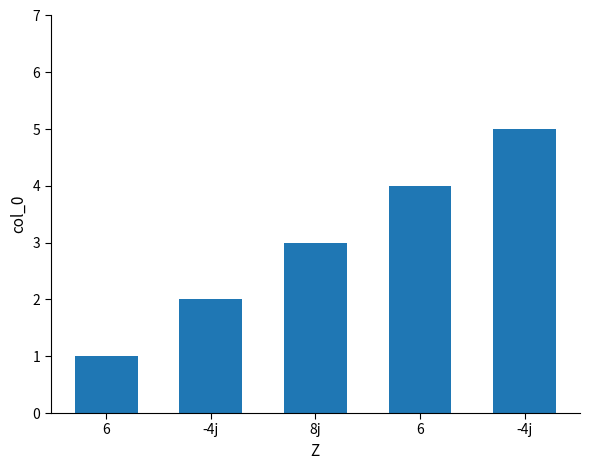

Rank the categories by value from highest to lowest.

-4j, 6, 8j, -4j, 6